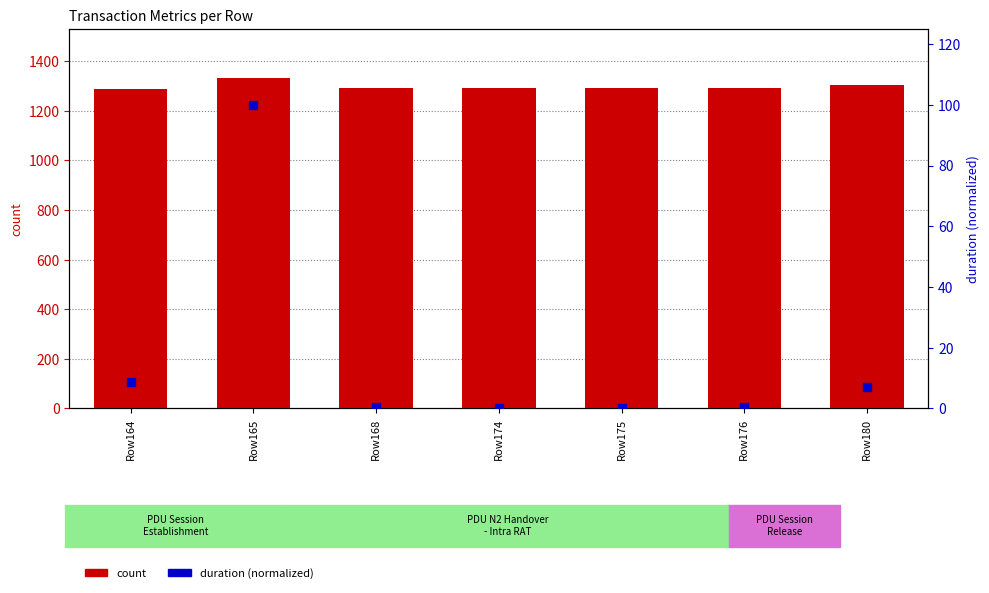

Which series contains the lowest Y value?

duration (normalized)